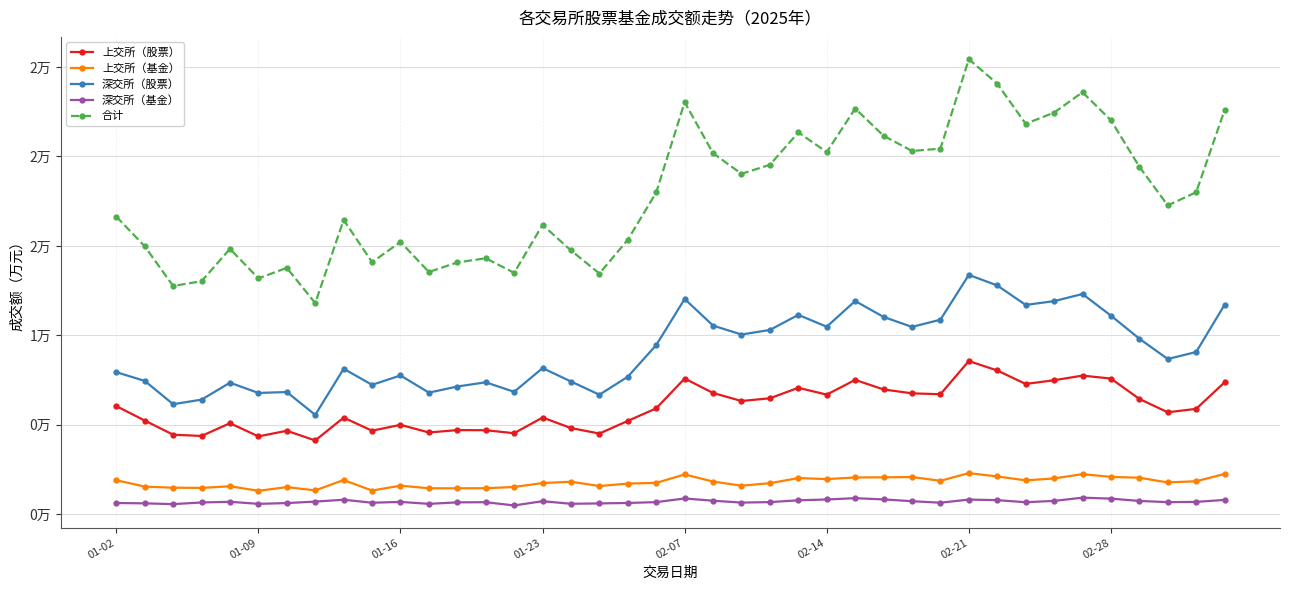

What is the label of the 8th point from the right?

32